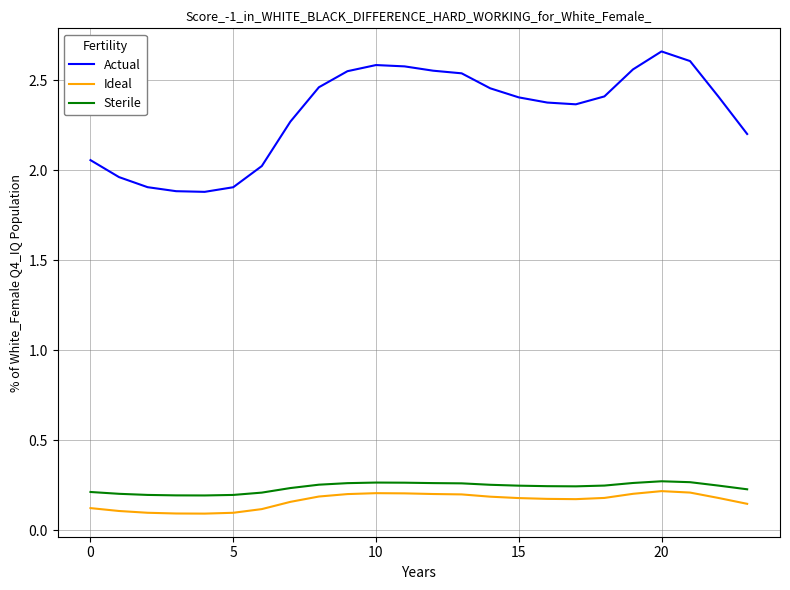

Which series has the widest spread of values?

Actual